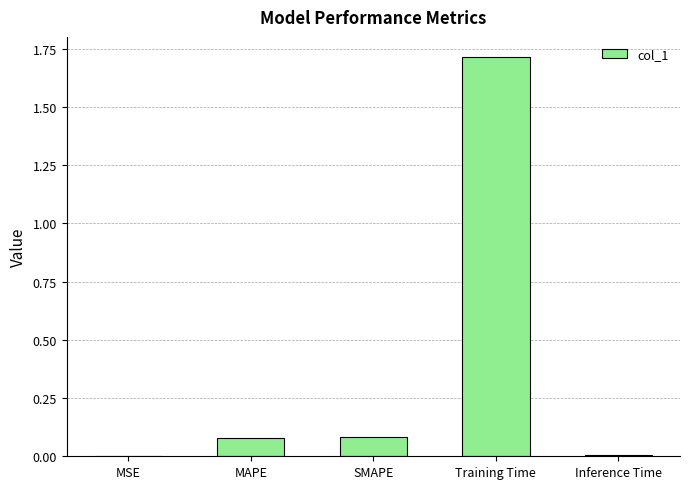

Between MSE and SMAPE, which is larger?

SMAPE